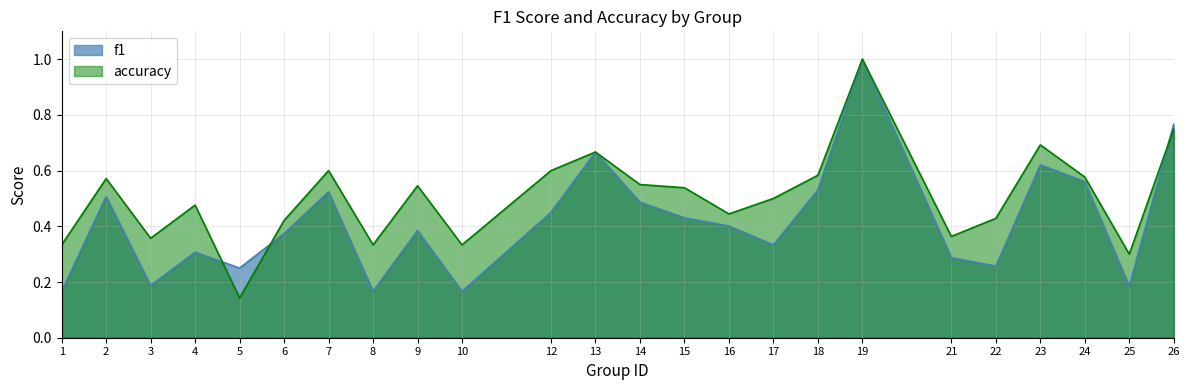

What is the sum of the accuracy values at 14 and 22?

1.0